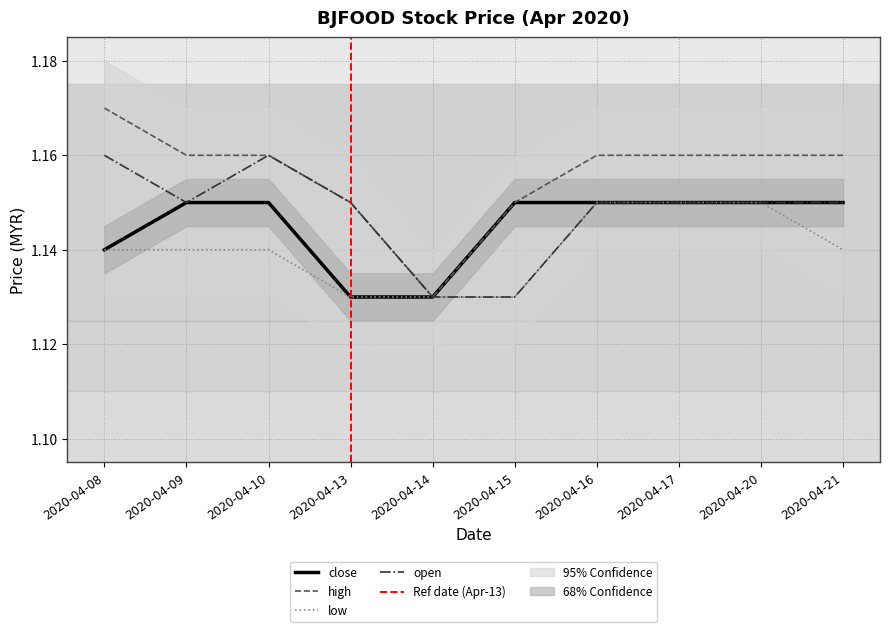

What are all the series names shown in the legend?

open, high, low, close